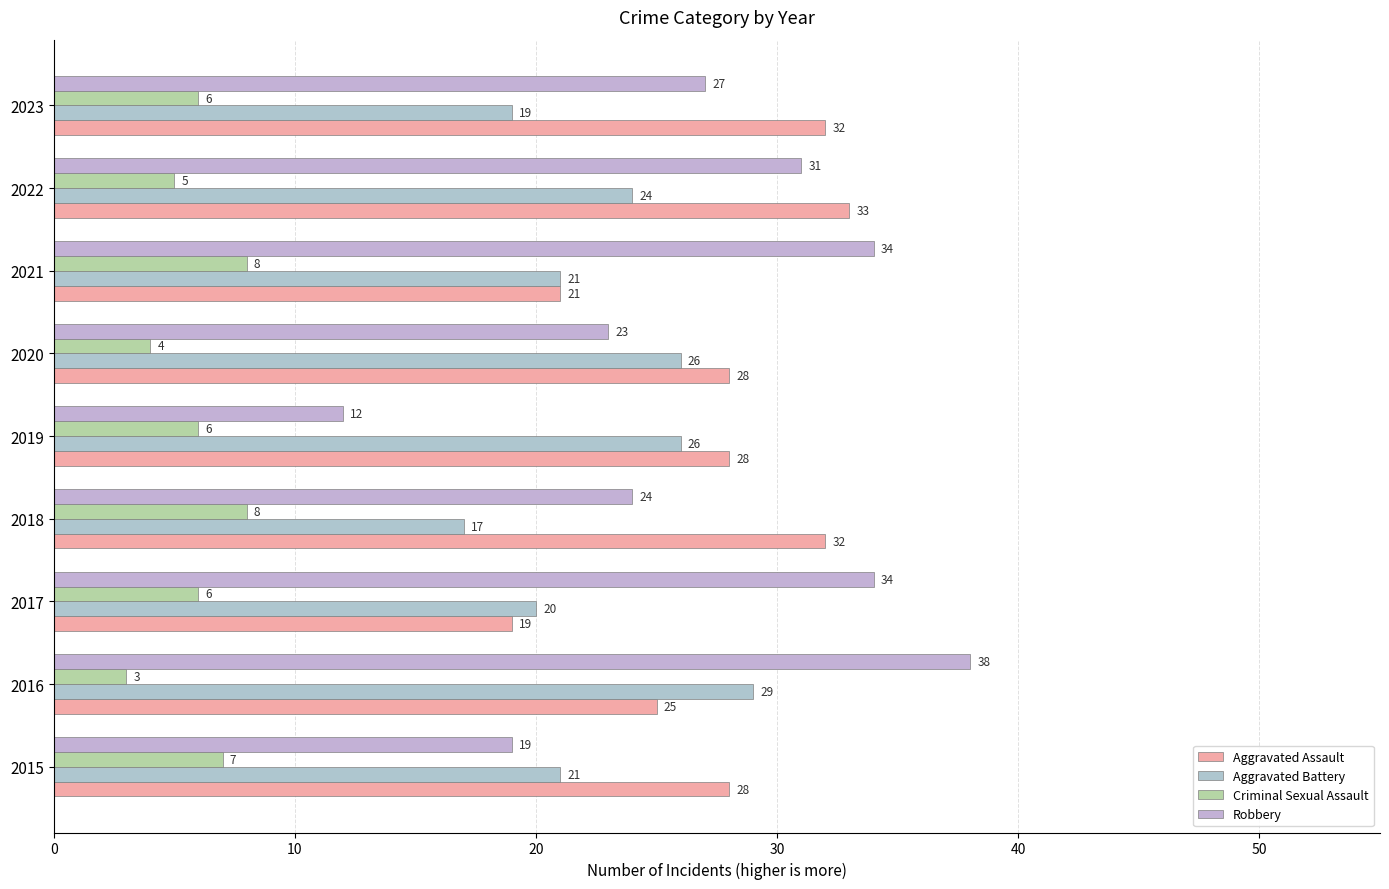

How many bars are there in total?

36